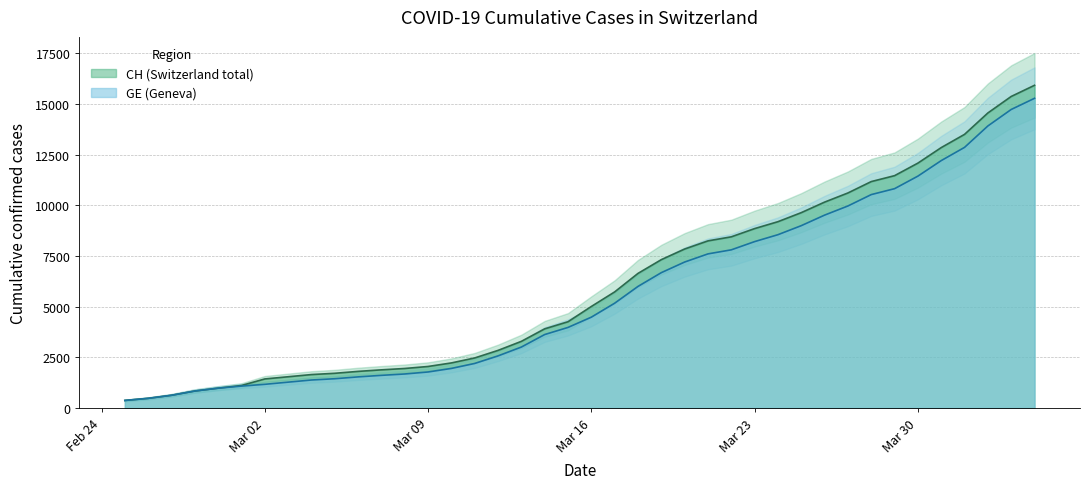

Which series has the largest range (max minus min)?

CH